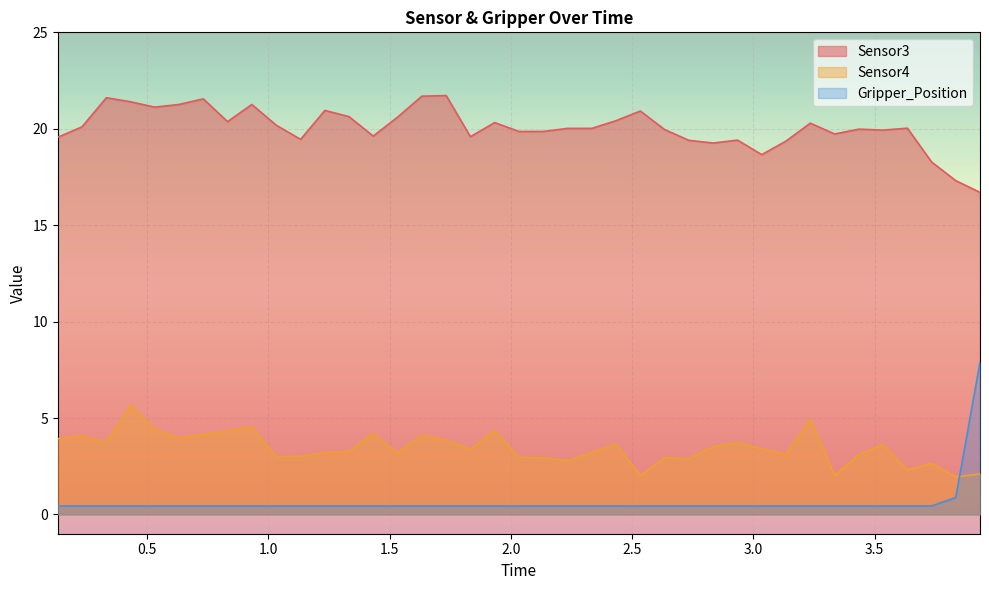

What are all the series names shown in the legend?

Sensor3, Sensor4, Gripper_Position